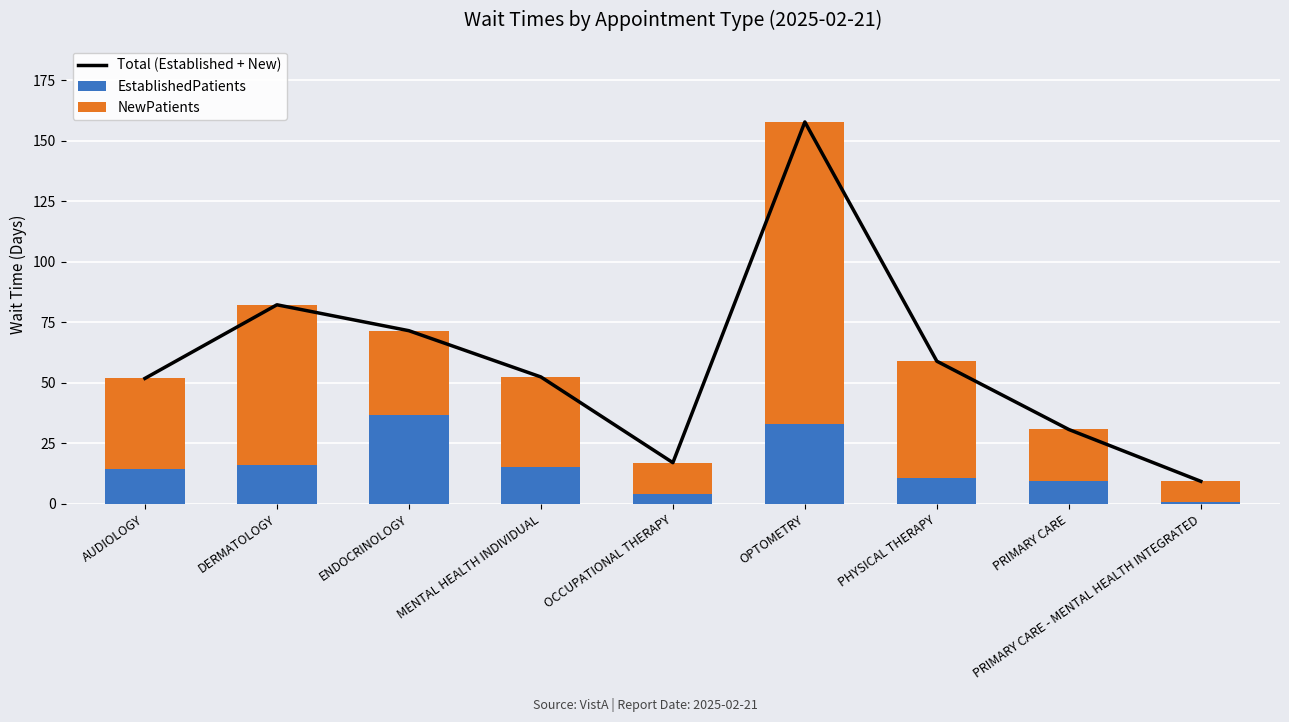

How many groups of bars are there?

9